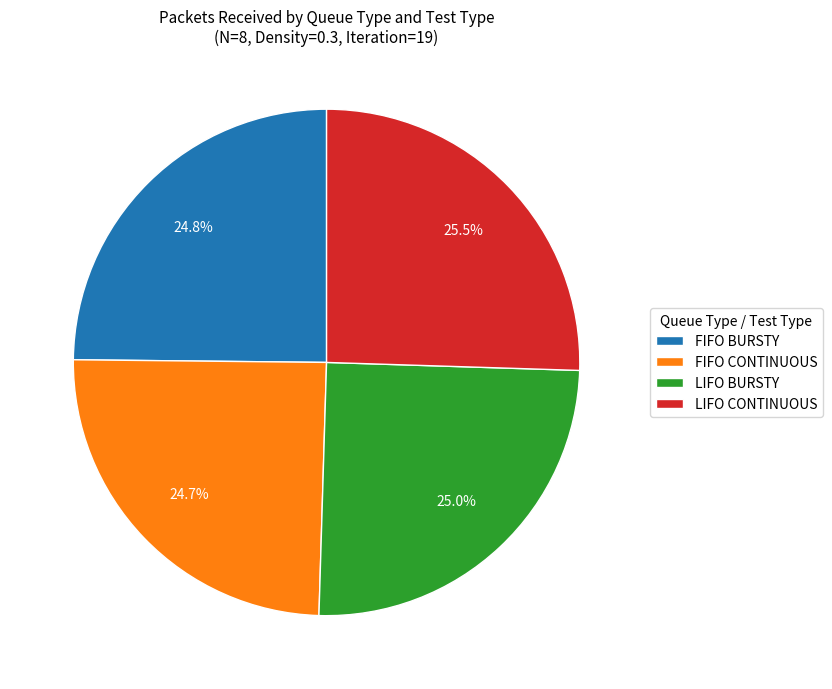

Is the sum of FIFO CONTINUOUS and LIFO BURSTY greater than half?

No